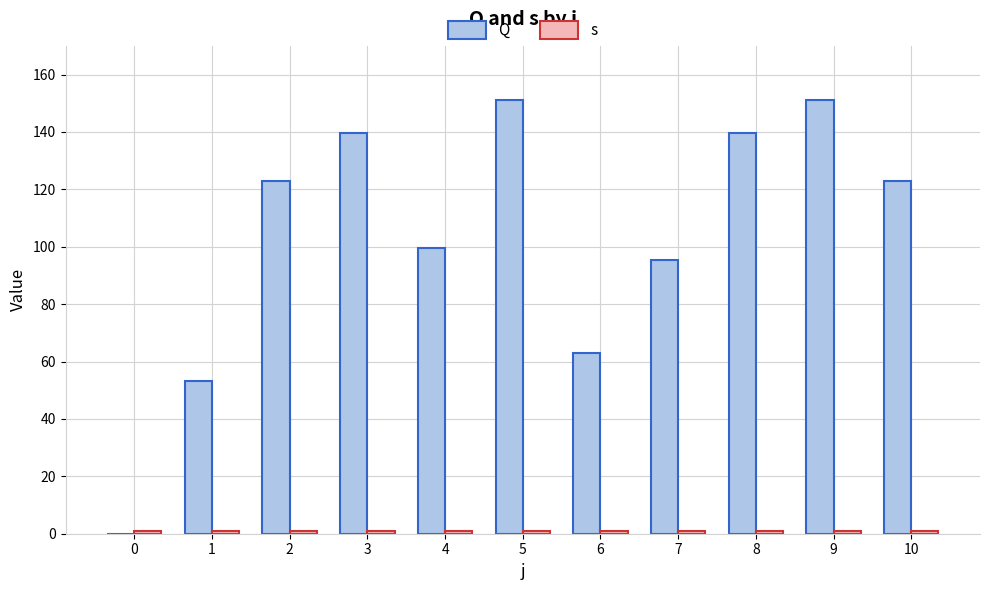

Rank the series by their maximum value, from highest to lowest.

Q, s